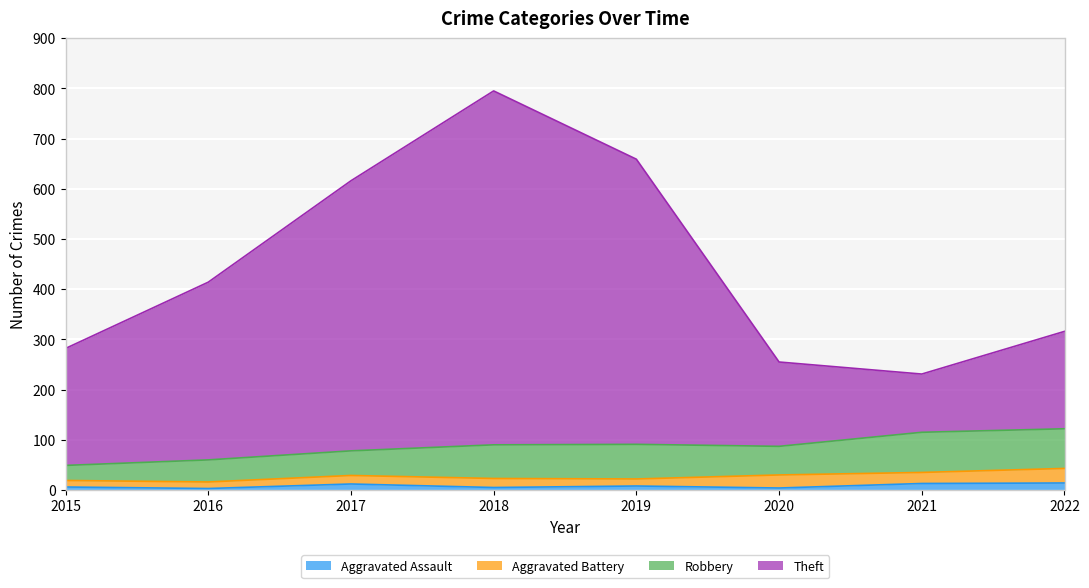

Is the value of Theft at 2021 greater than the value of Aggravated Assault at 2019?

Yes